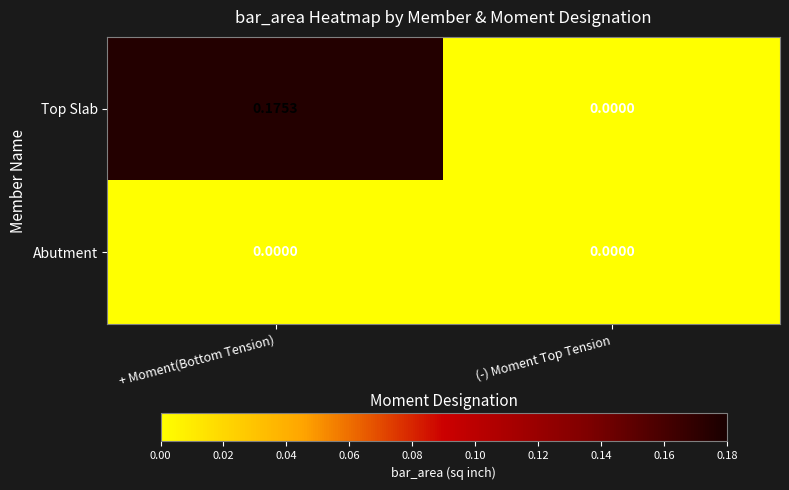

Which series has the widest spread of values?

Top Slab